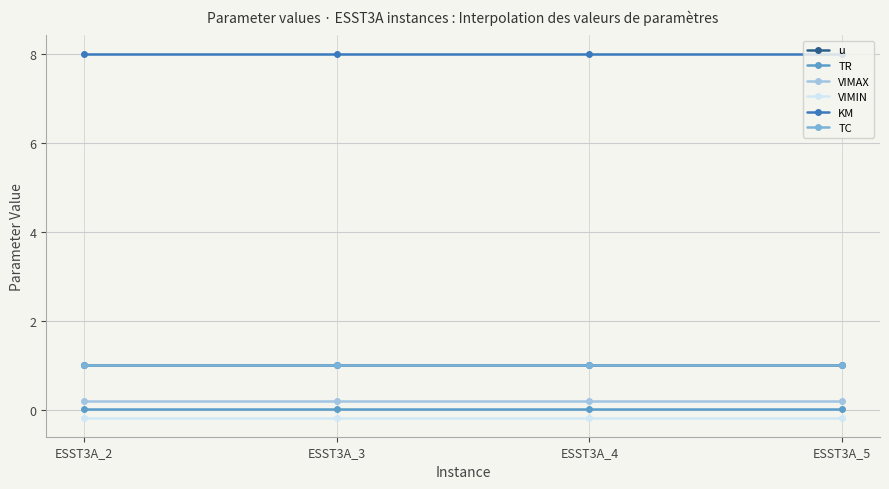

Does the chart have visible grid lines?

Yes